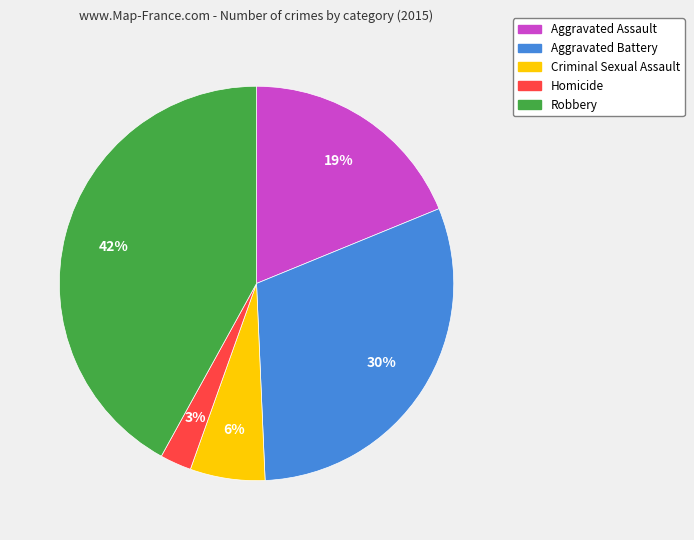

How many segments does this pie chart have?

5